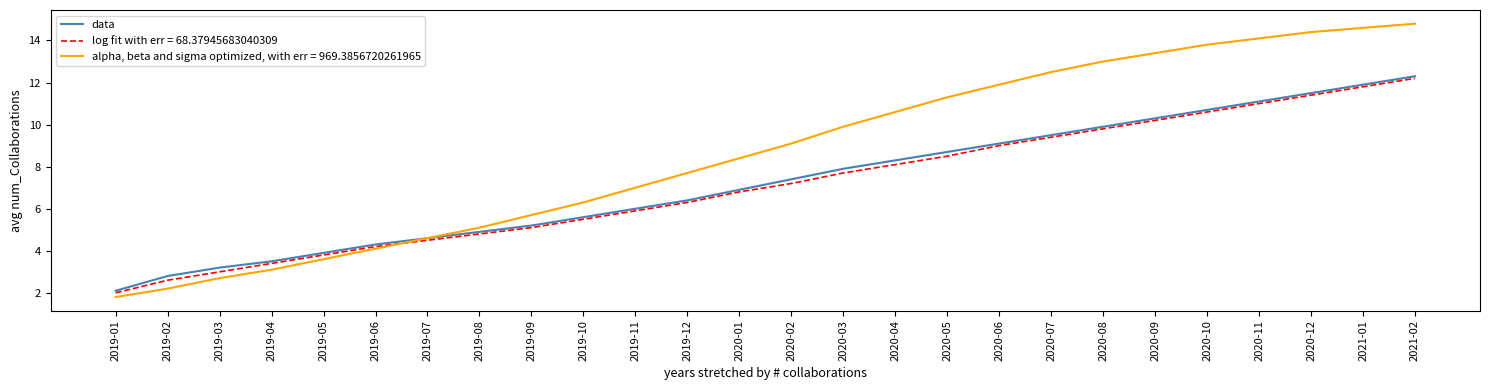

What is the maximum value for data?

12.3